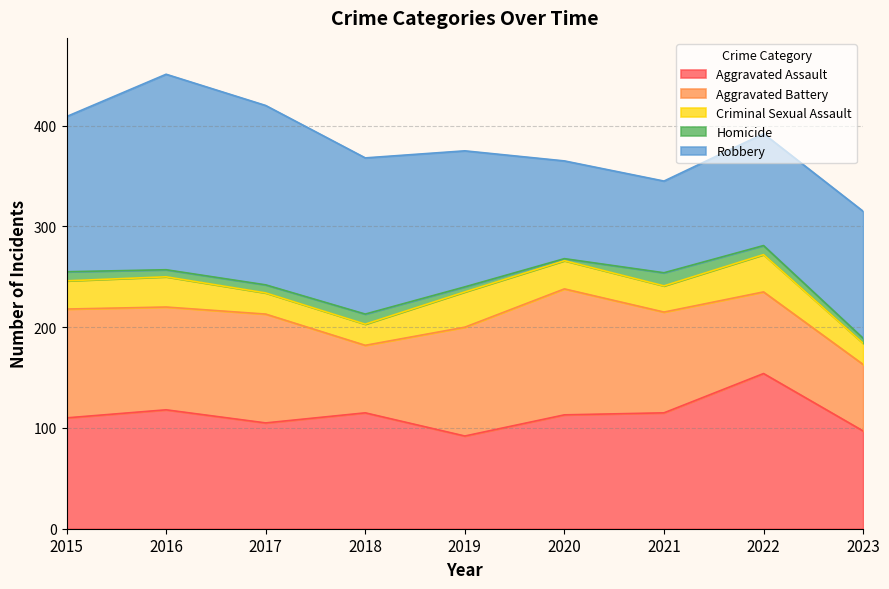

Which series has the largest total across all categories?

Robbery